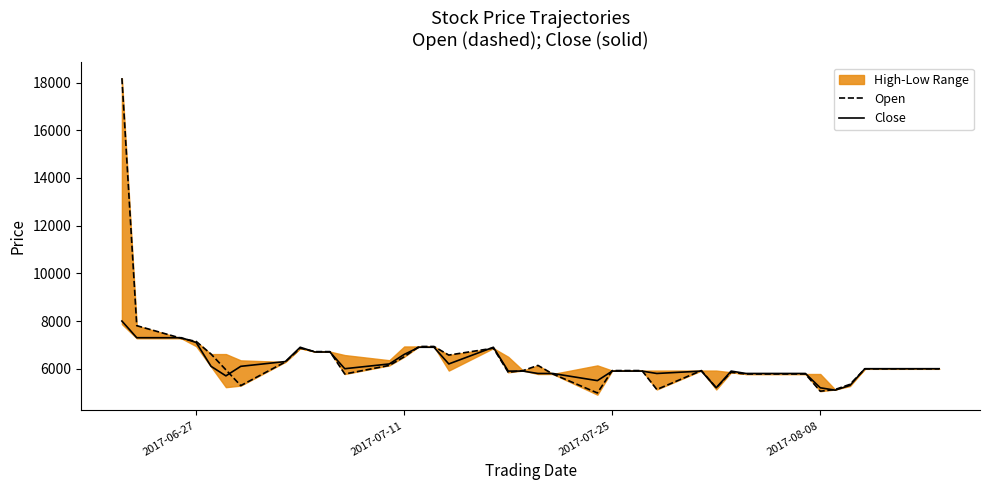

What is the minimum value for Close?

5100